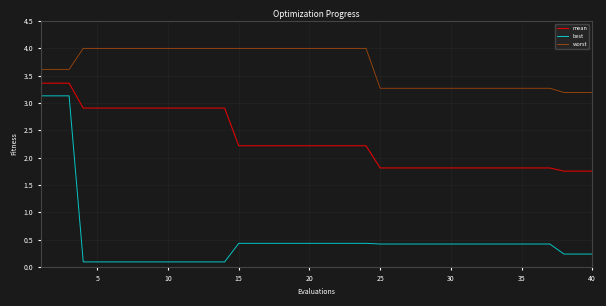

True or false: mean and best intersect in this chart.

False